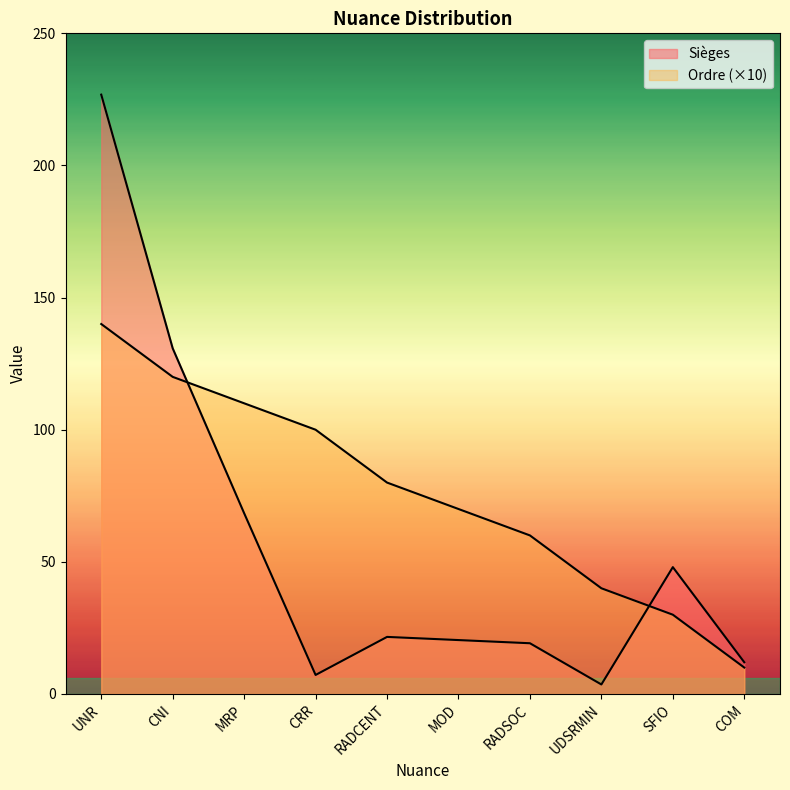

What is the greatest value displayed?

226.8